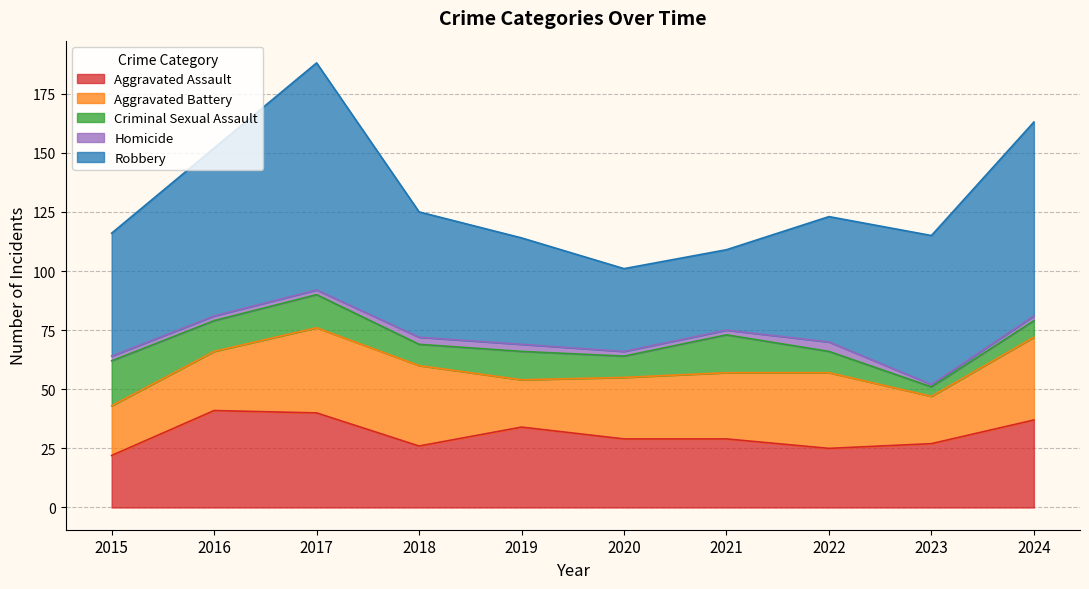

What is the spread (max minus min) of values at 2017?

94